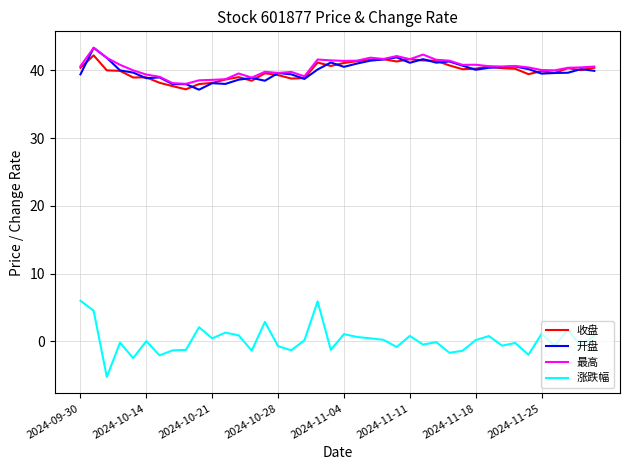

What is the maximum value for 收盘?

42.2